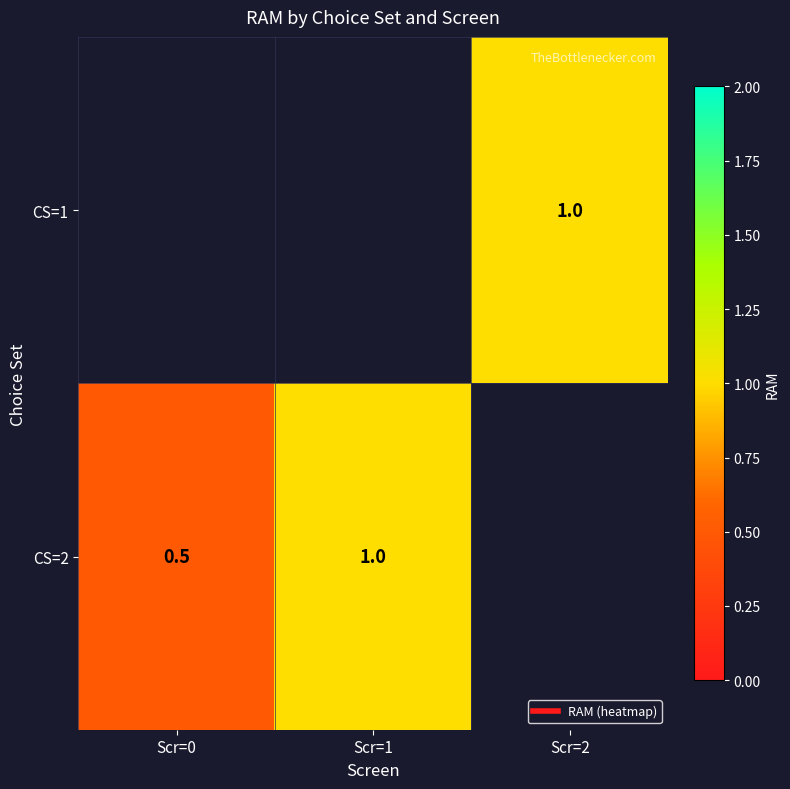

At which label does CS=2 reach its peak?

Scr=1